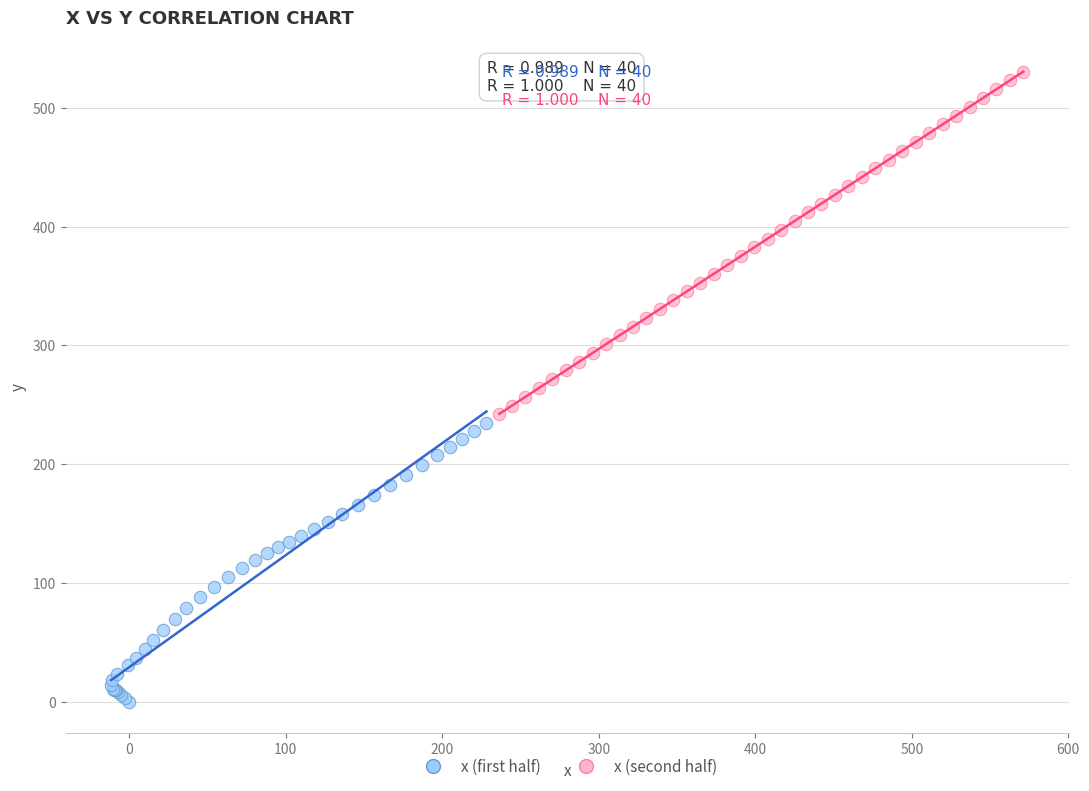

Which series contains the highest Y value?

x (second half)